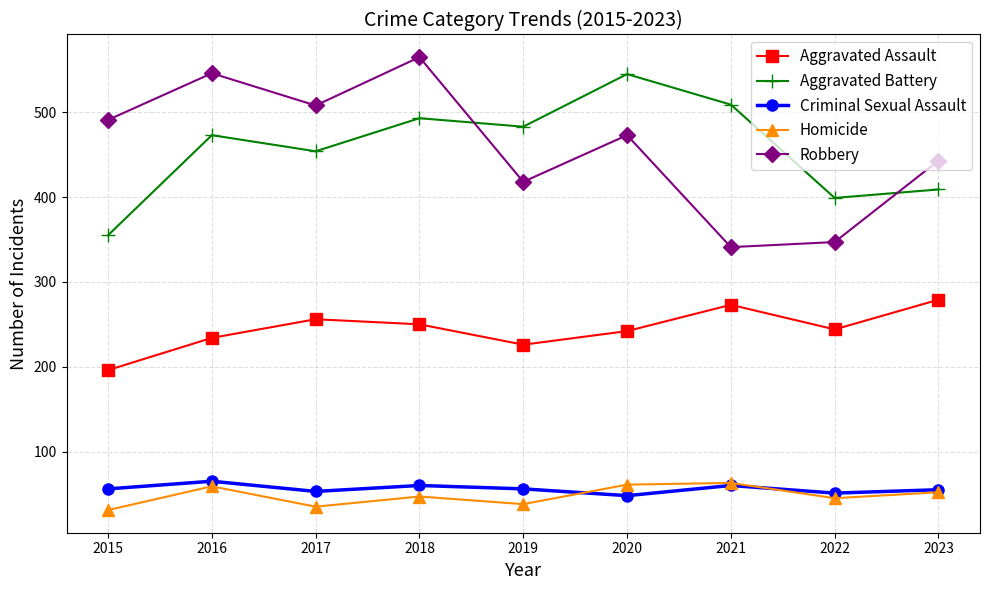

True or false: Aggravated Assault and Robbery cross at least once.

False